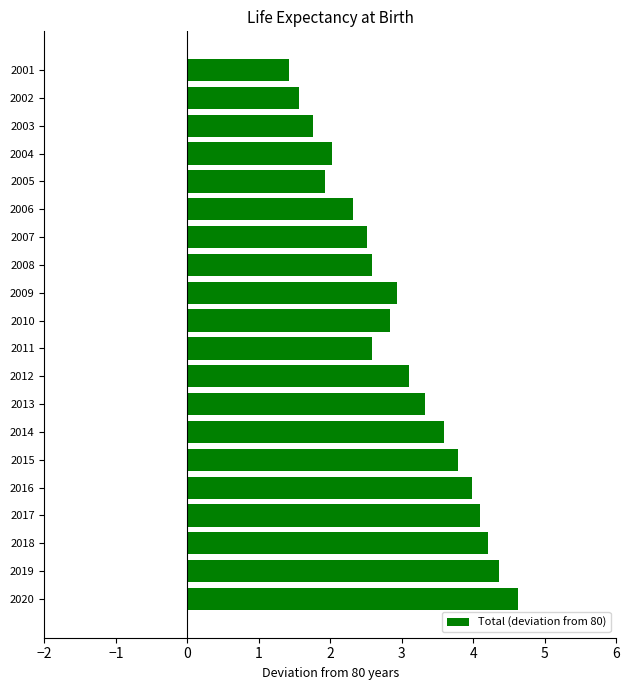

What is the change in value from 2011 to 2012?

+0.5